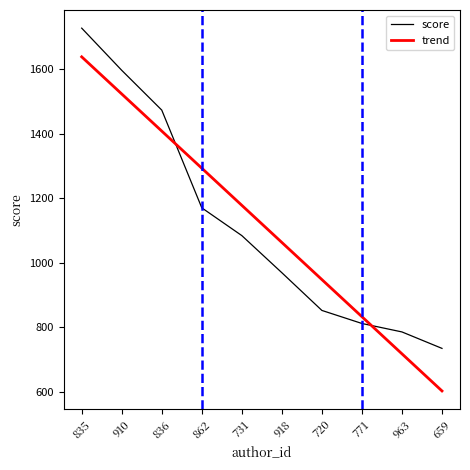

Reading right to left, list all the values displayed in this chart.

score: 659=734.7	963=785.7	771=812.0	720=852.4	918=969.3	731=1084.3	862=1170.4	836=1473.4	910=1596.7	835=1727.5
trend: 659=602.8	963=717.9	771=832.9	720=948.0	918=1063.1	731=1178.2	862=1293.3	836=1408.3	910=1523.4	835=1638.5